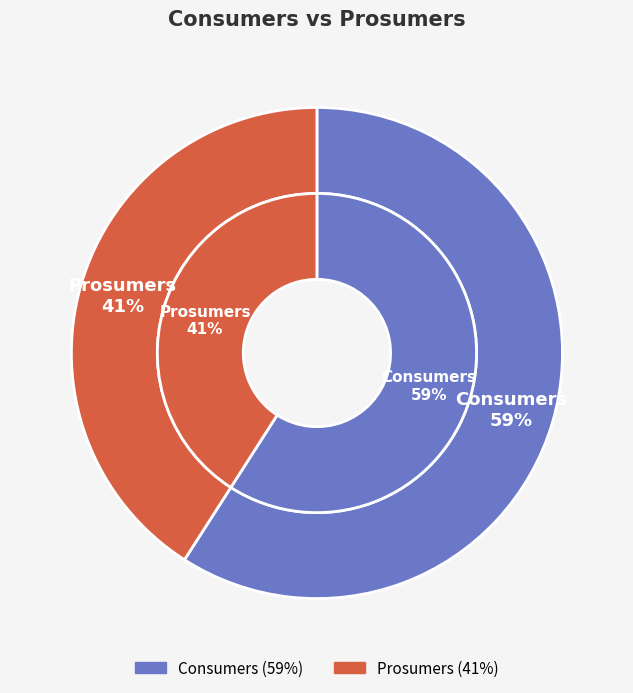

How many segments does this pie chart have?

2